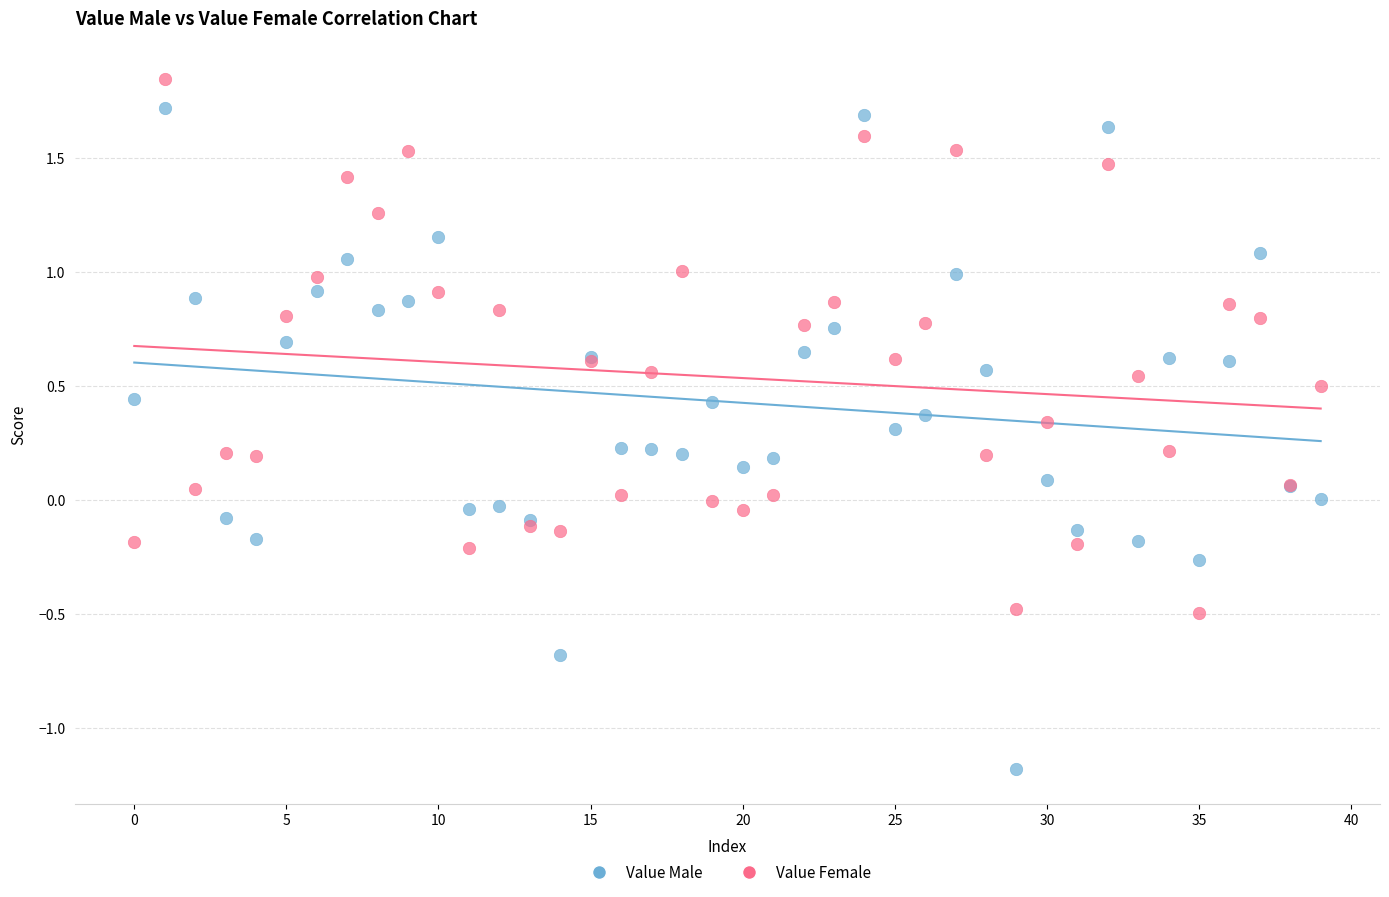

Which series reaches the minimum Y coordinate?

Value Male